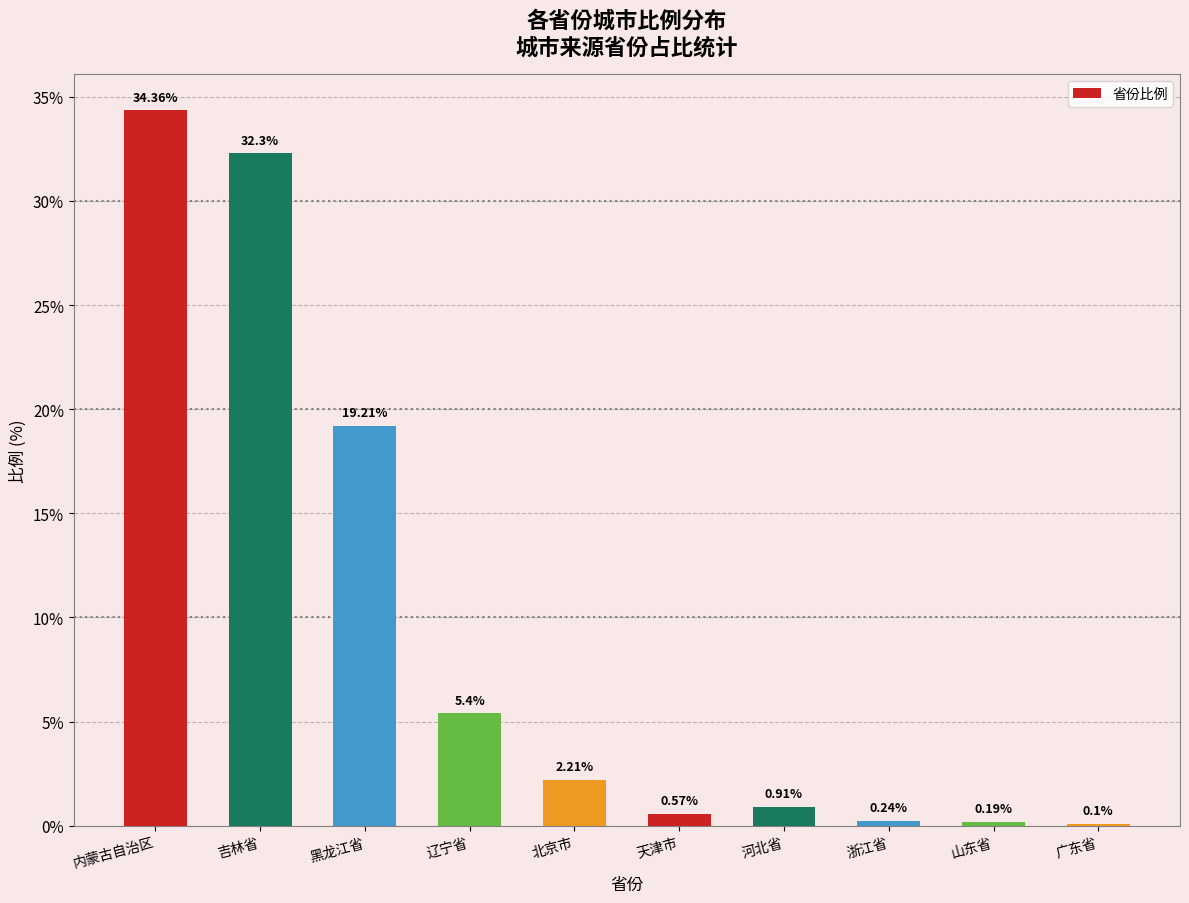

What value does the data have at 广东省?

0.1